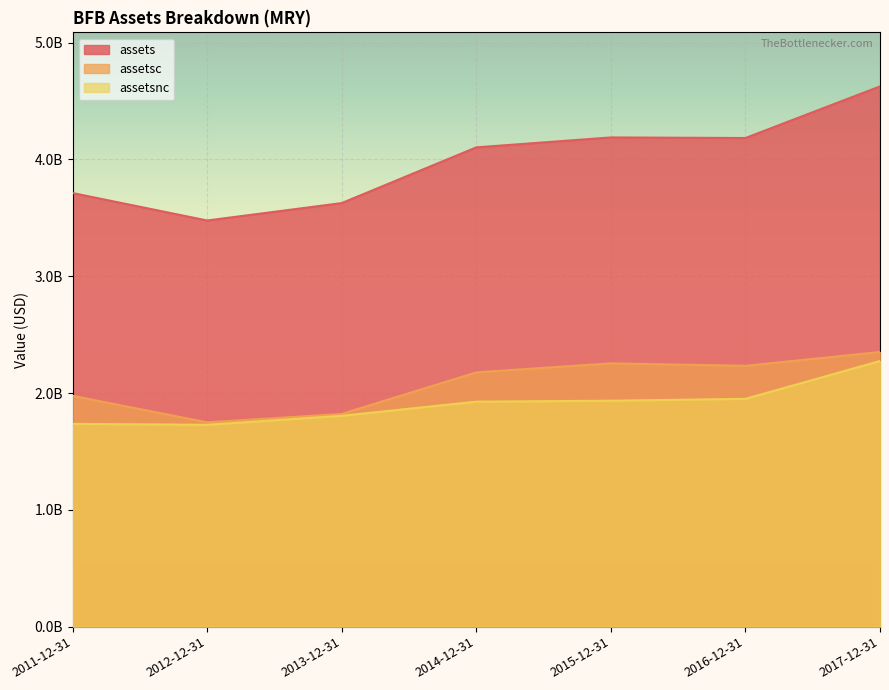

What is the difference between the second highest and second lowest values in the assetsc series?

433000000